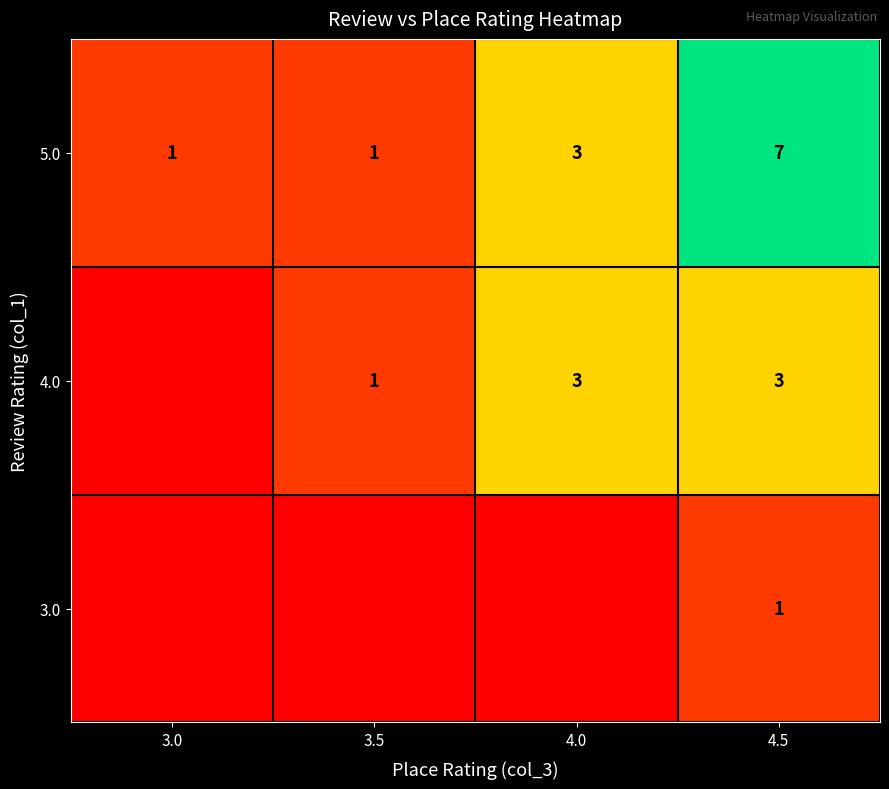

Reading left to right, extract all data points from this chart.

row_0: 3.0=0.0	3.5=0.0	4.0=0.0	4.5=0.1
row_1: 3.0=0.0	3.5=0.1	4.0=0.4	4.5=0.4
row_2: 3.0=0.1	3.5=0.1	4.0=0.4	4.5=1.0